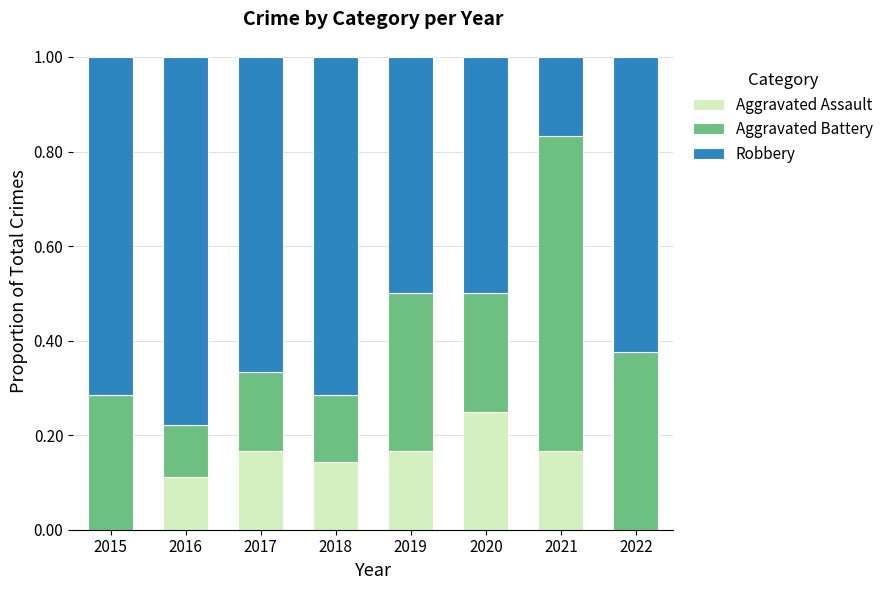

What is the total value across all series at 2022?

1.0